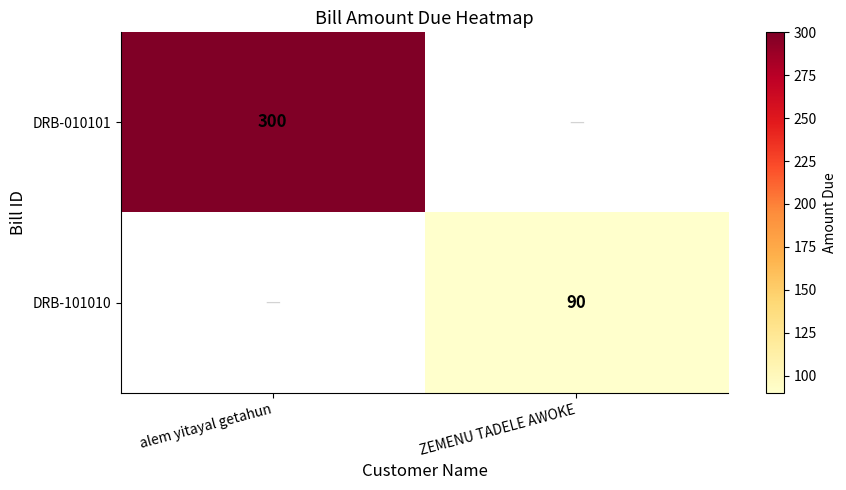

Count the number of data series in this chart.

2